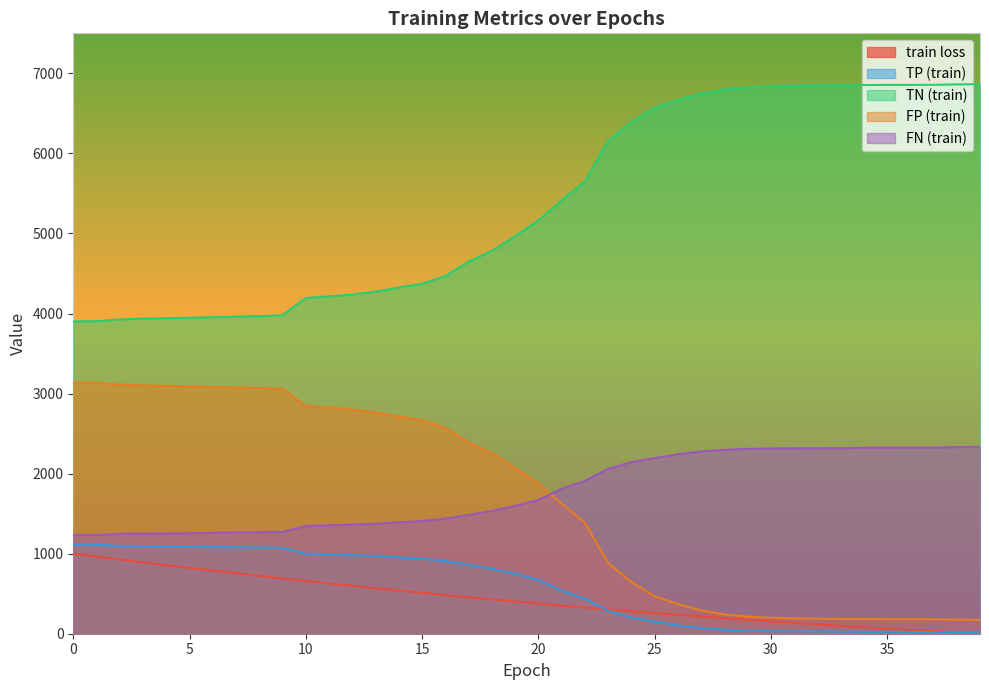

Where do FP (train) and FN (train) first cross each other?

20 and 21